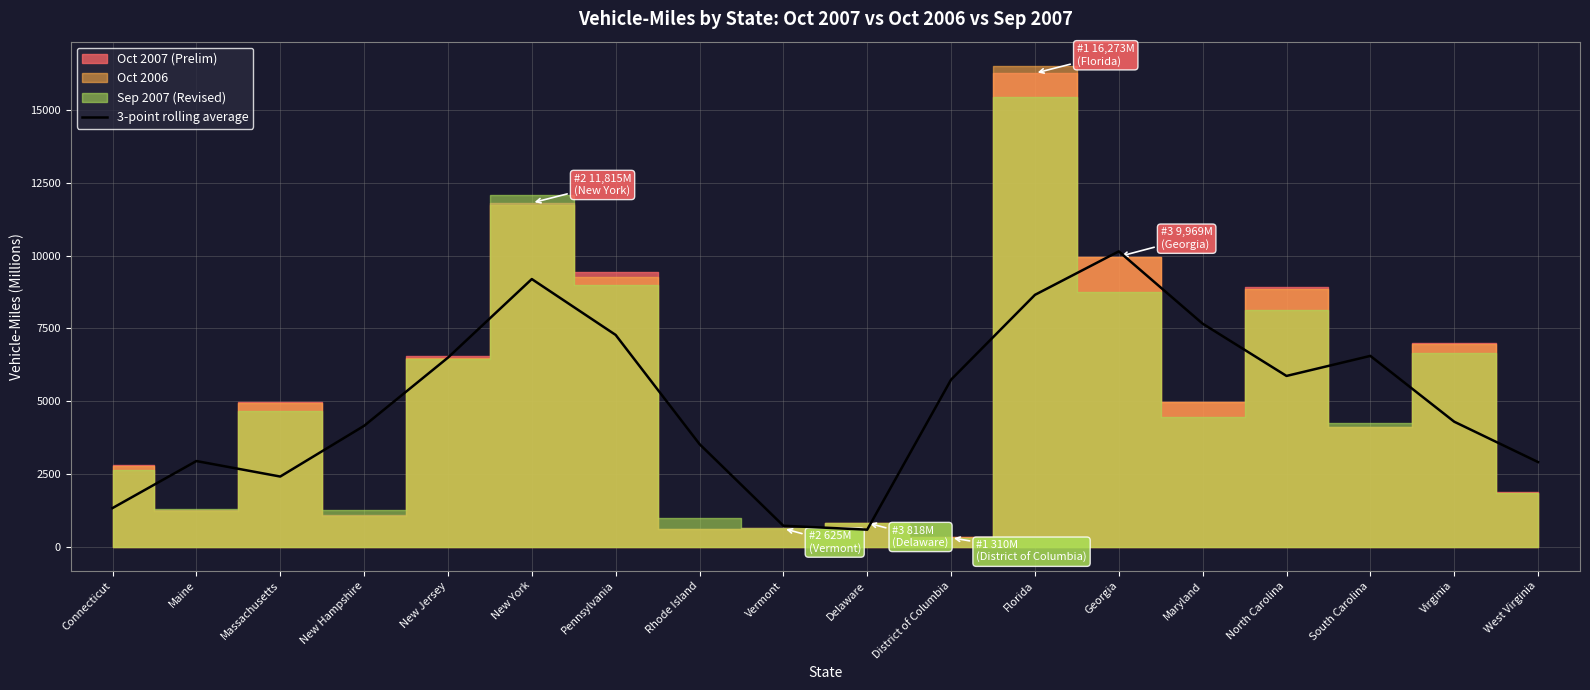

What is the highest value of the 3-point rolling average series?

10149.1